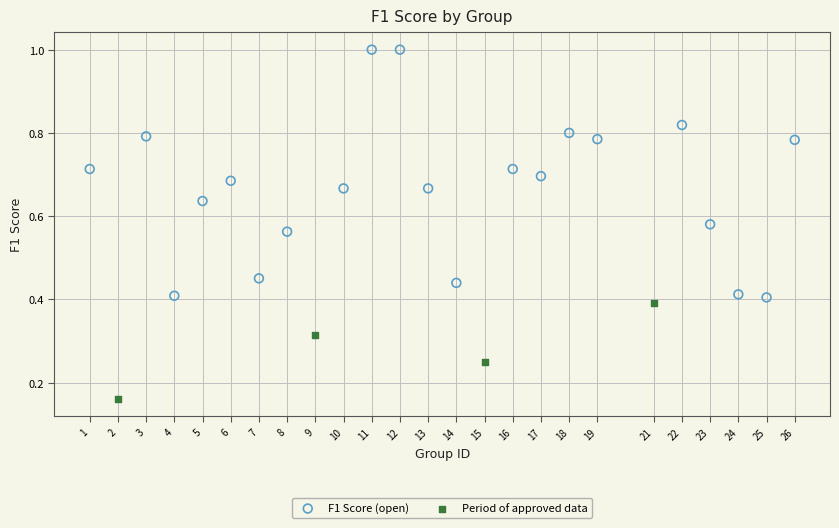

Which series contains the lowest Y value?

Period of approved data